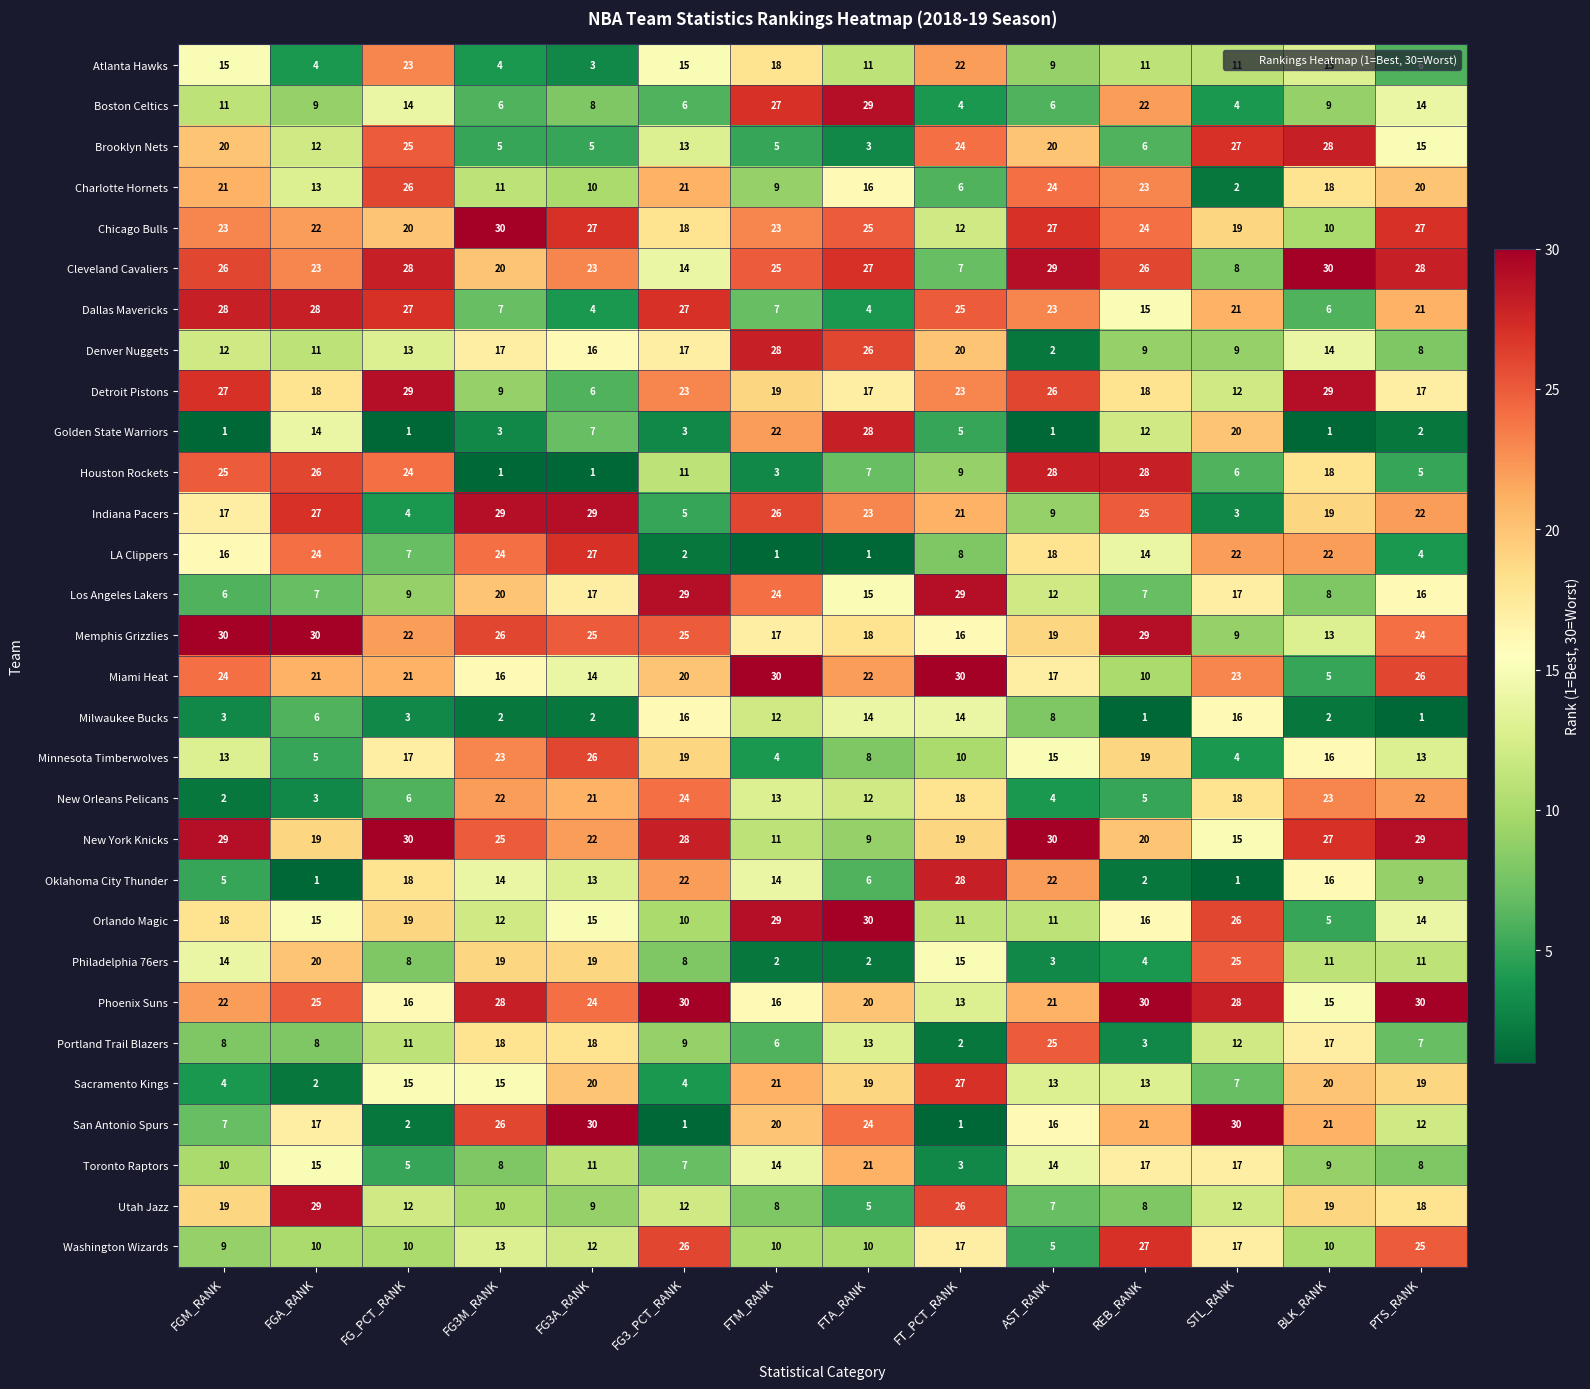

Which series has the largest range (max minus min)?

San Antonio Spurs